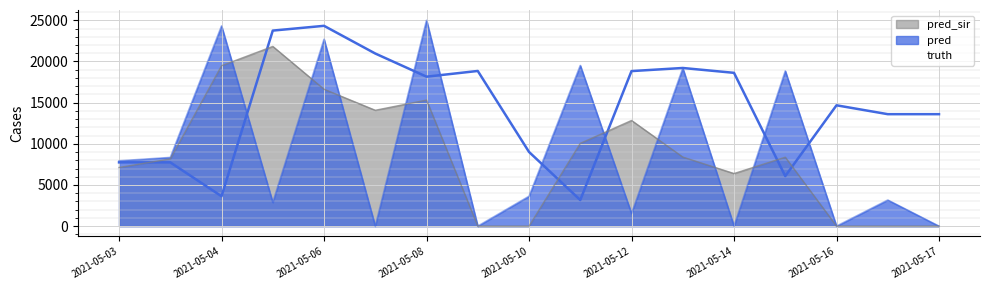

What is the difference between the pred values at 2021-05-03 and 2021-05-06?

14354.5